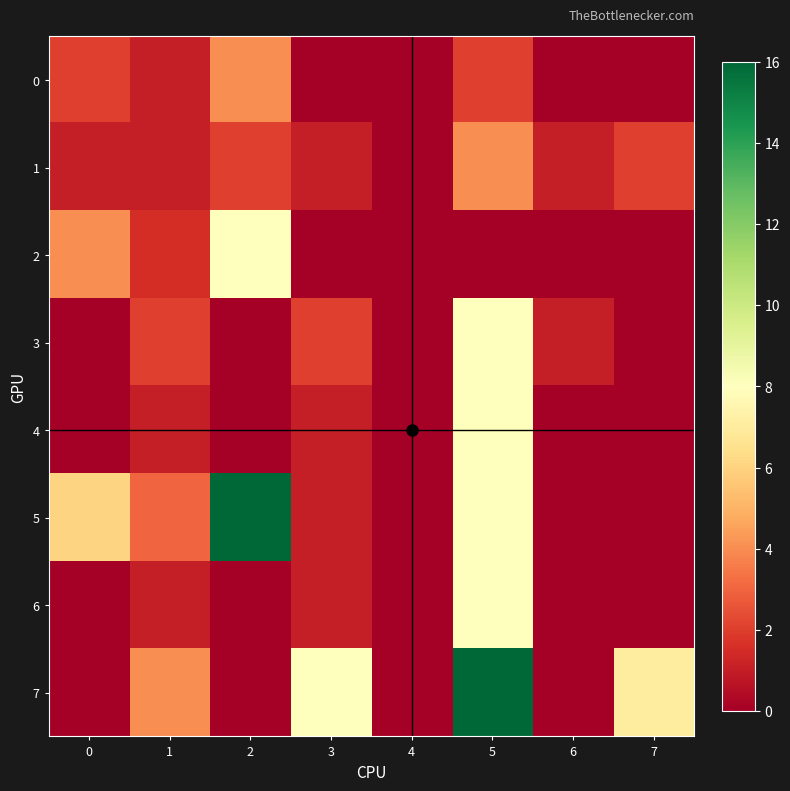

Reading right to left, extract all data points from this chart.

0: 7=0.0	6=0.0	5=2.0	4=0.0	3=0.0	2=4.0	1=1.0	0=2.0
1: 7=2.0	6=1.0	5=4.0	4=0.0	3=1.0	2=2.0	1=1.0	0=1.0
2: 7=0.0	6=0.0	5=0.0	4=0.0	3=0.0	2=8.0	1=1.5	0=4.0
3: 7=0.0	6=1.0	5=8.0	4=0.0	3=2.0	2=0.0	1=2.0	0=0.0
4: 7=0.0	6=0.0	5=8.0	4=0.0	3=1.0	2=0.0	1=1.0	0=0.0
5: 7=0.0	6=0.0	5=8.0	4=0.0	3=1.0	2=16.0	1=3.0	0=6.0
6: 7=0.0	6=0.0	5=8.0	4=0.0	3=1.0	2=0.0	1=1.0	0=0.0
7: 7=7.0	6=0.0	5=16.0	4=0.0	3=8.0	2=0.0	1=4.0	0=0.0